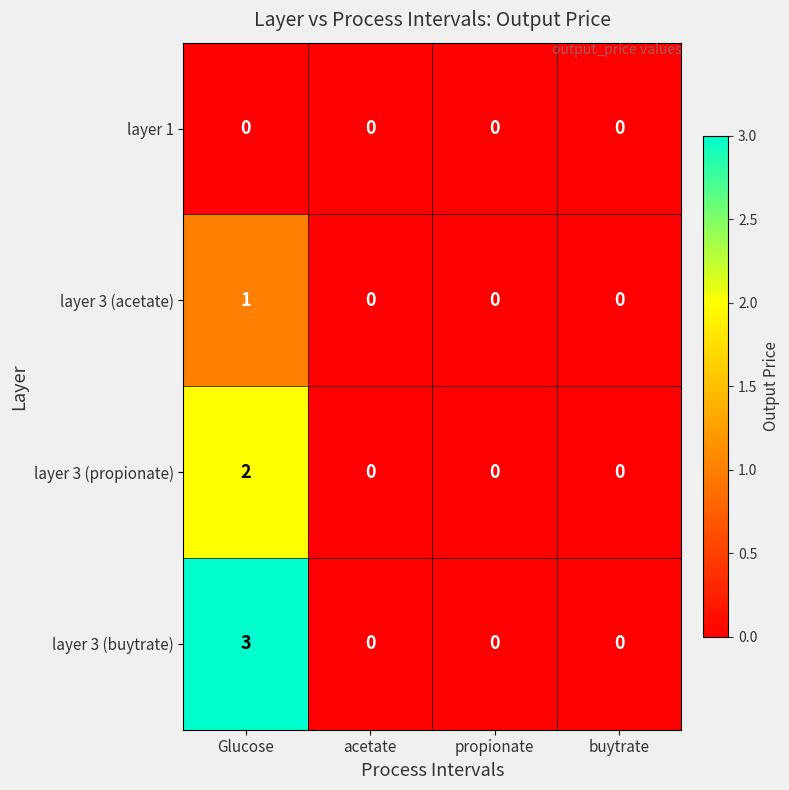

Which series changed the most between Glucose and buytrate?

layer 3 (buytrate)